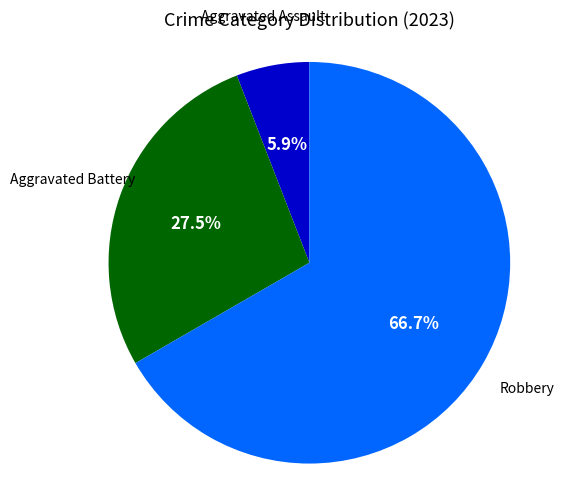

Is there a majority slice in this chart?

Yes